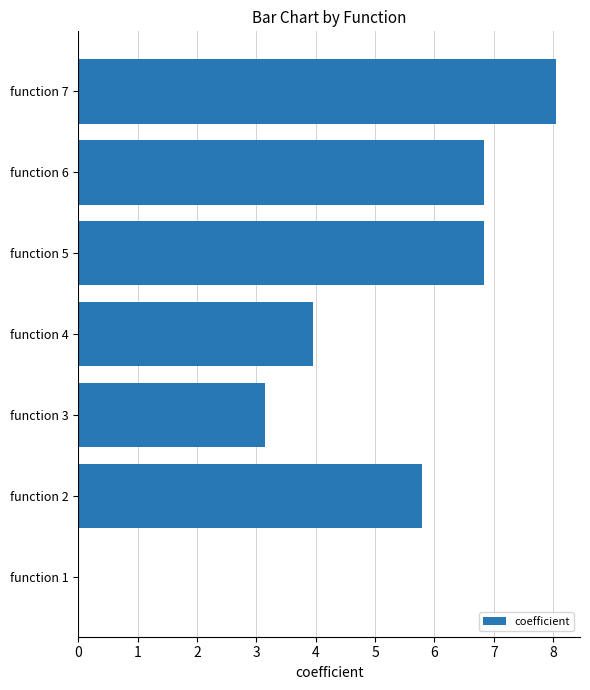

Are the bars horizontal?

Yes